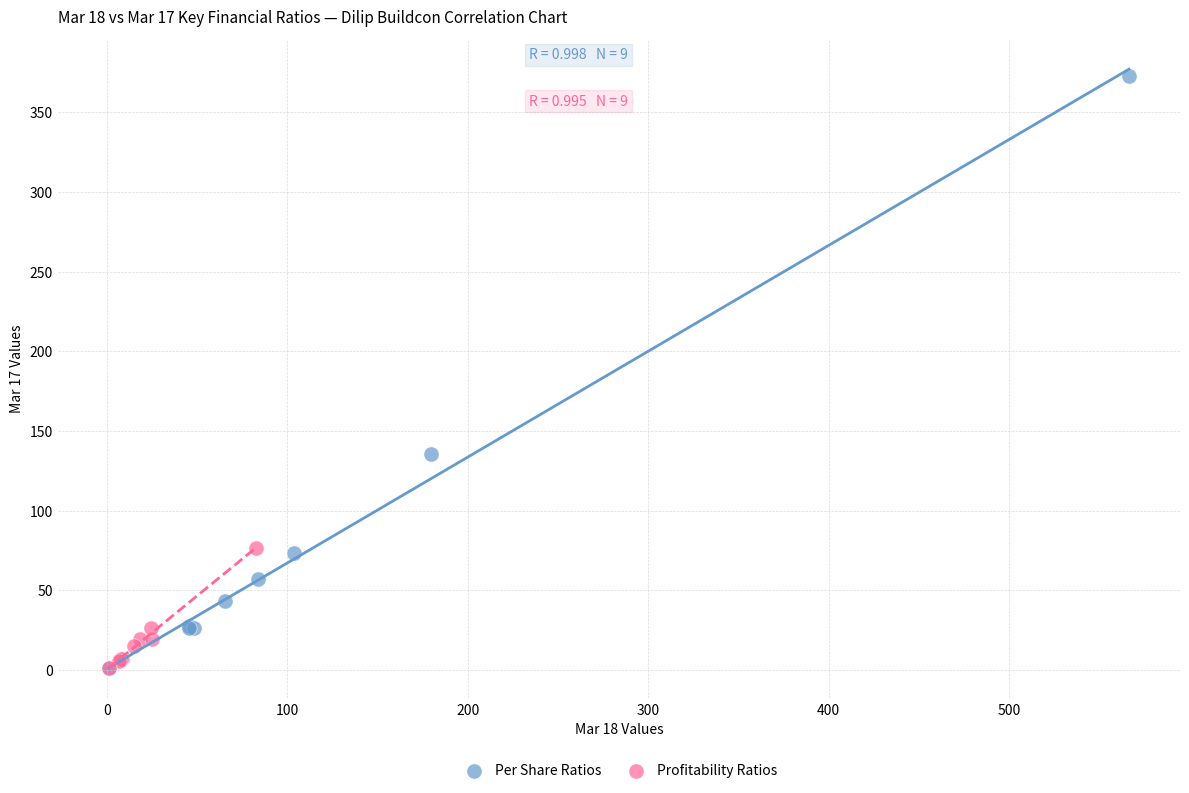

What are all the series names shown in the legend?

Per Share Ratios, Profitability Ratios